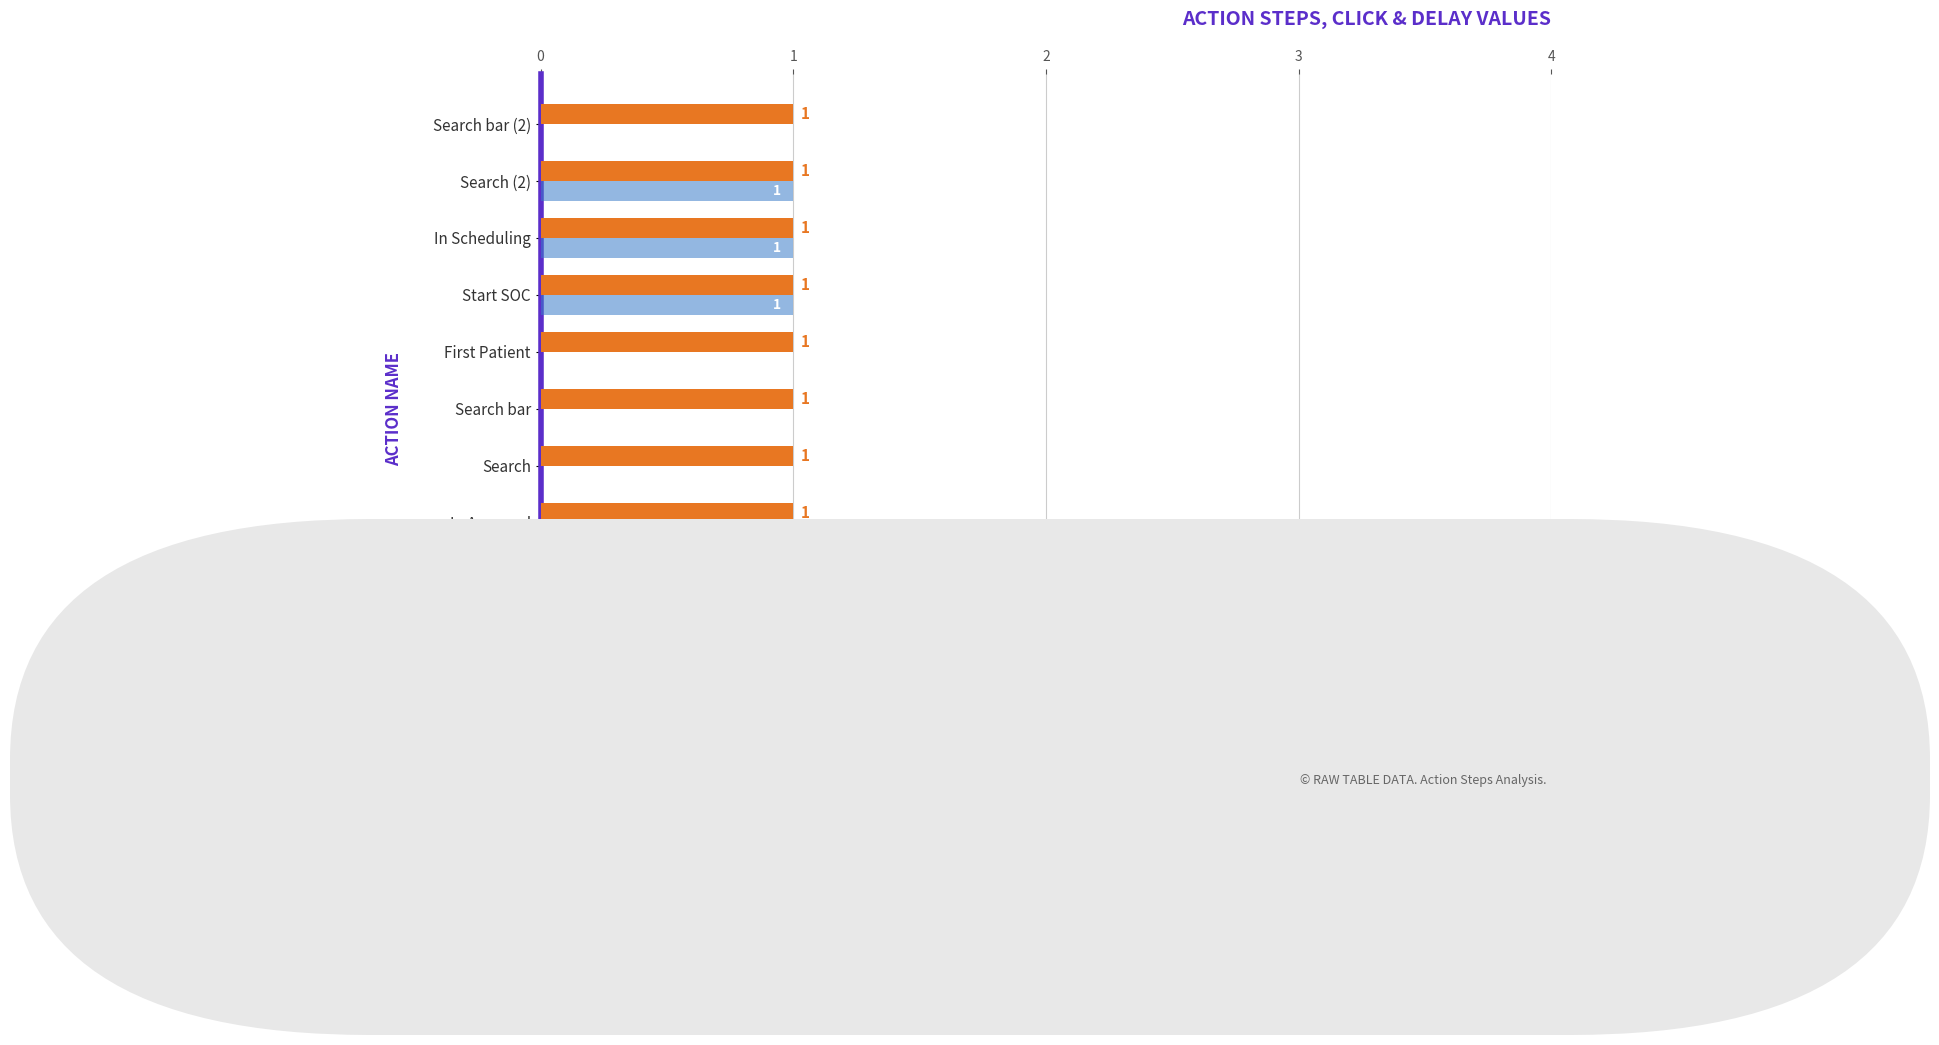

What is the sum of all Delay Before Action(Sec) values?

6